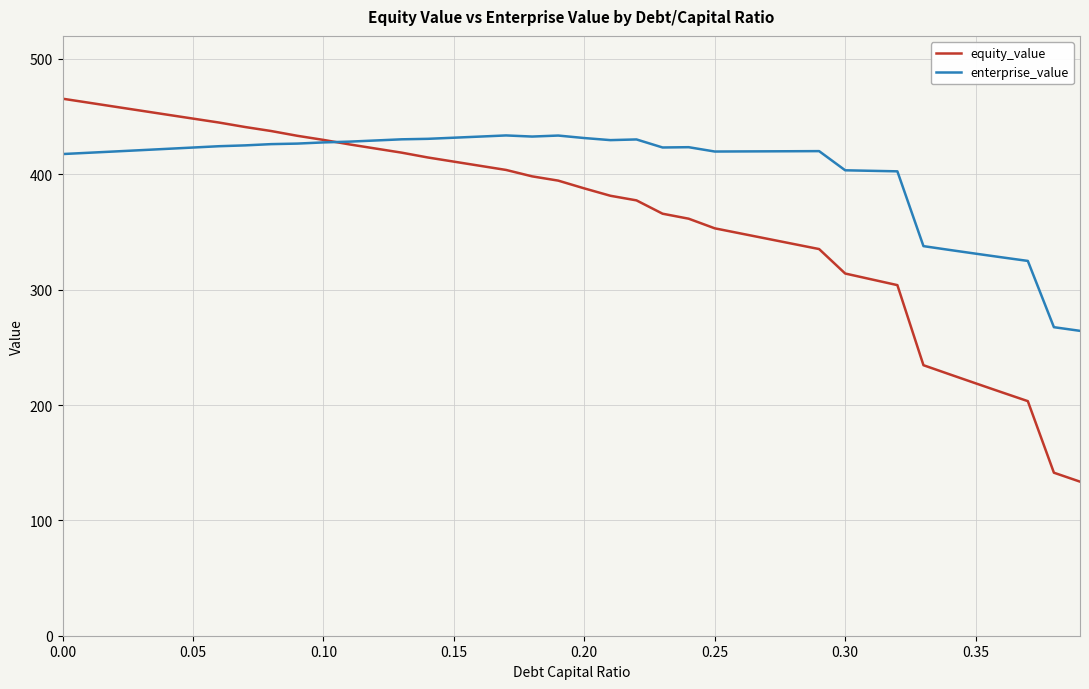

List the series in order of their overall mean, highest first.

enterprise_value, equity_value